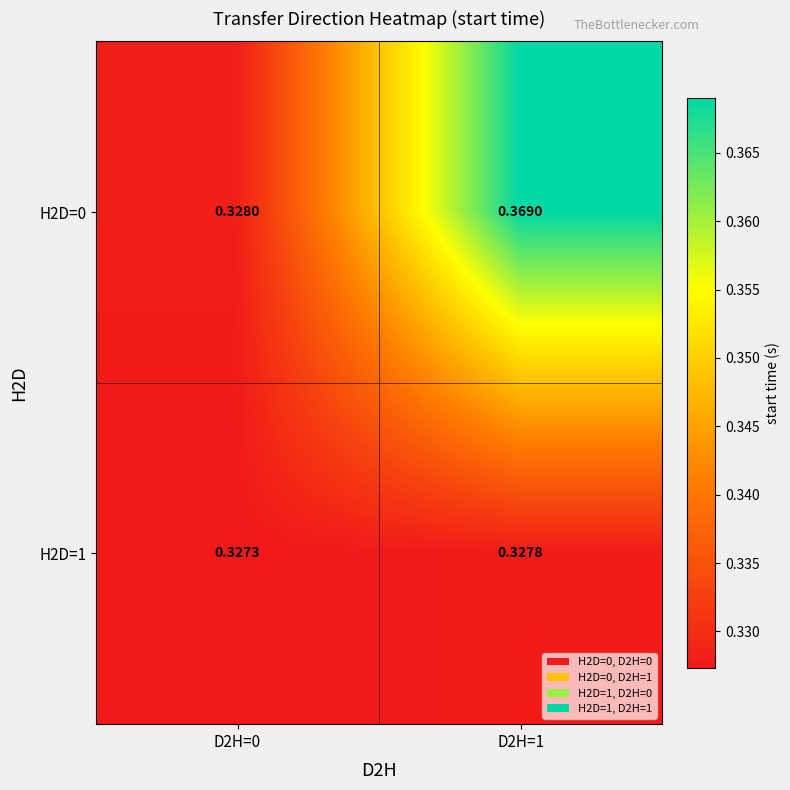

Is the value of H2D=1 at D2H=0 greater than the value of H2D=0 at D2H=1?

No